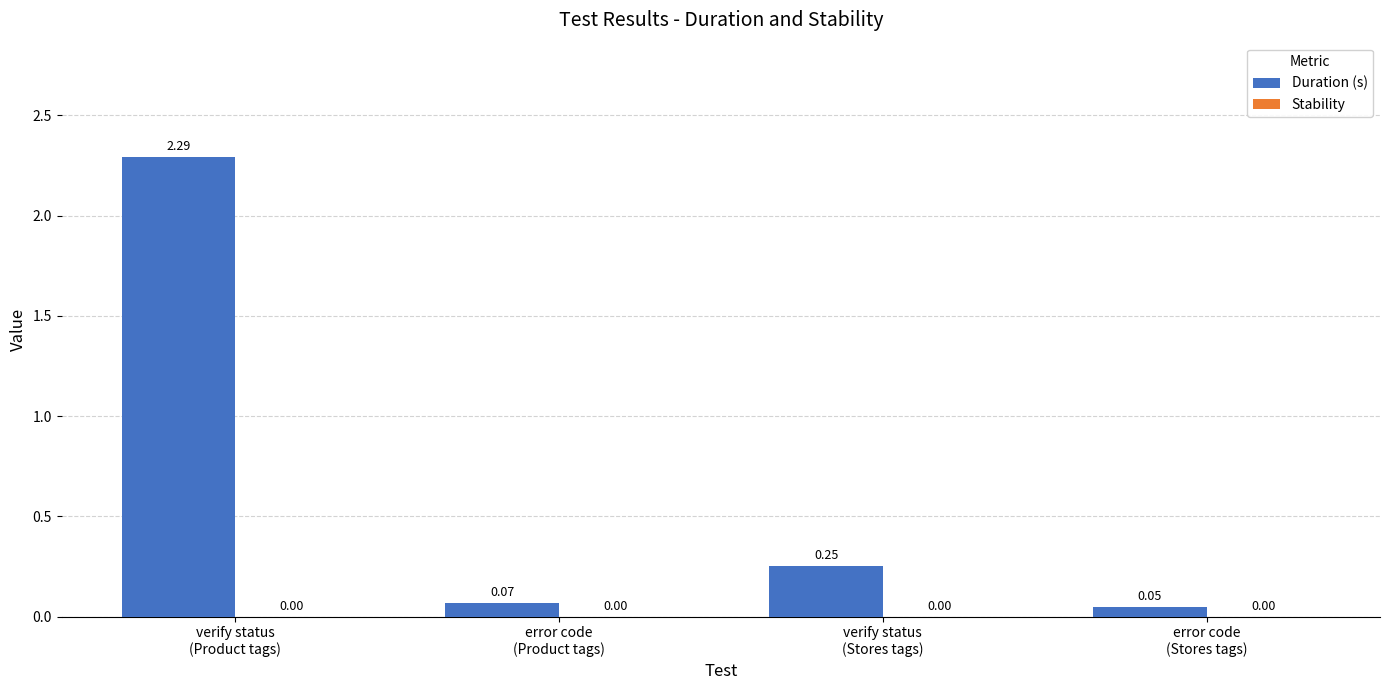

What is the sum of all values?

2.7